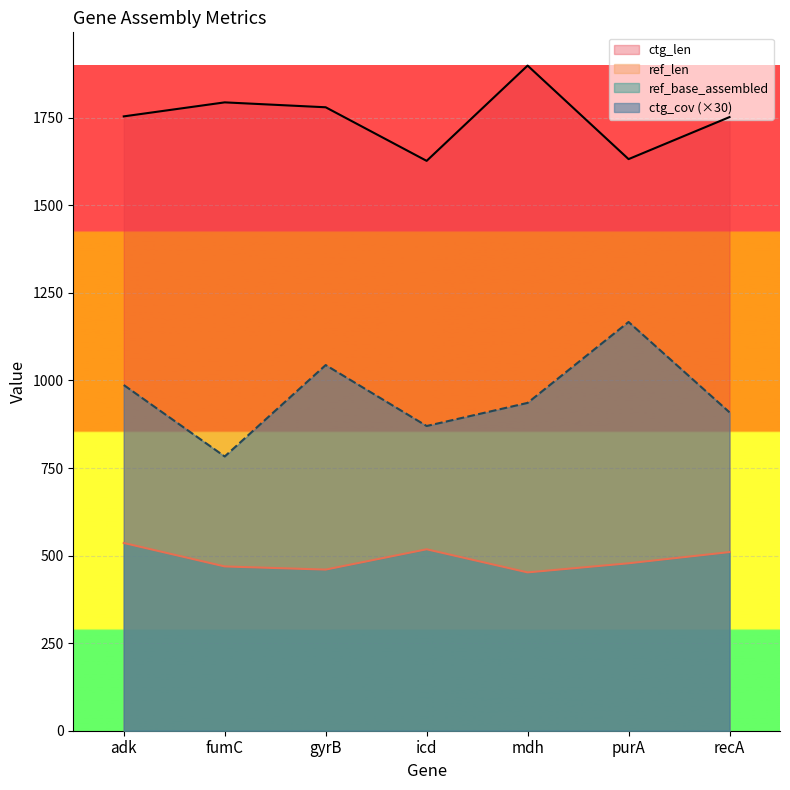

In ctg_cov, how many points are lower than both neighbors (excluding endpoints)?

2